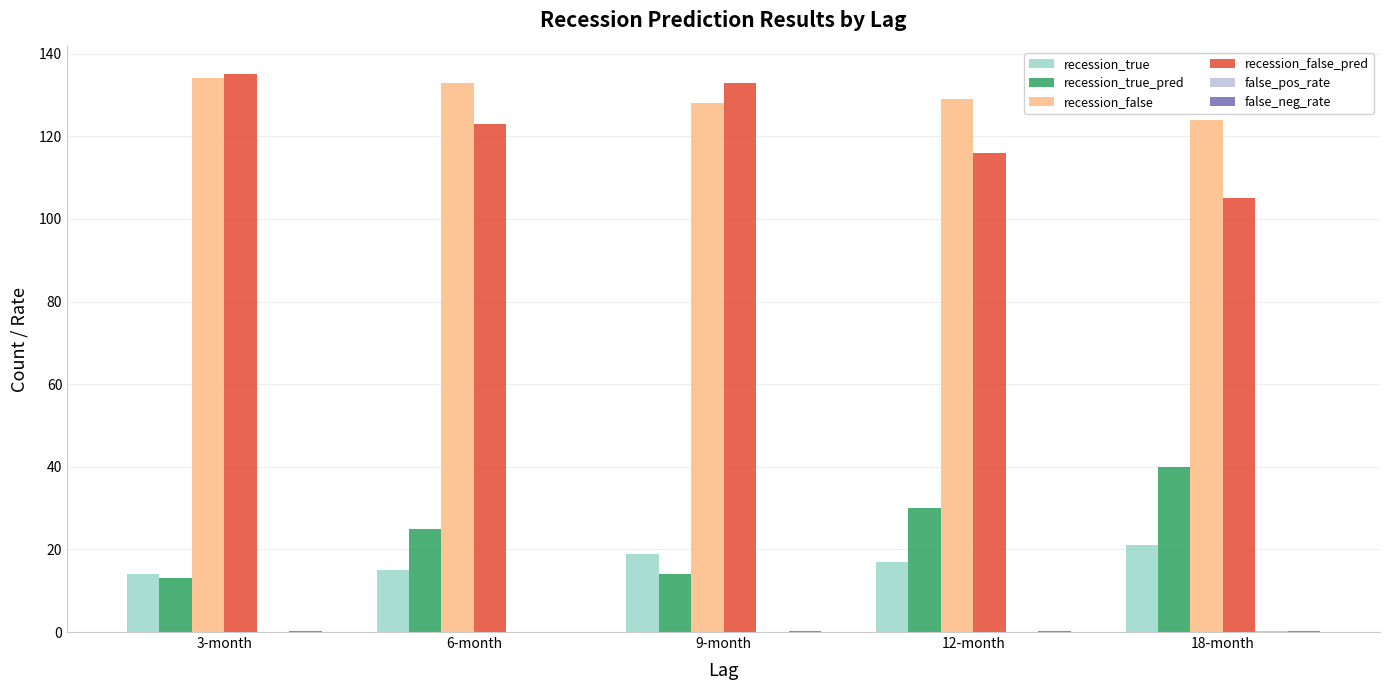

What is the sum of all recession_false_pred values?

612.0